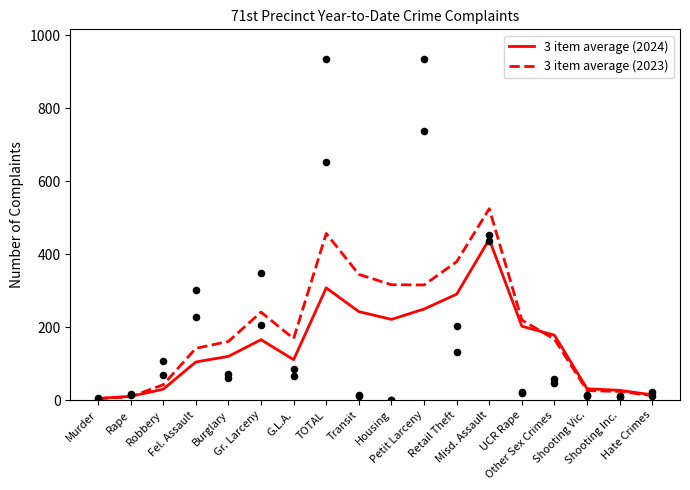

Which series has the largest total across all categories?

3 item average (2023)